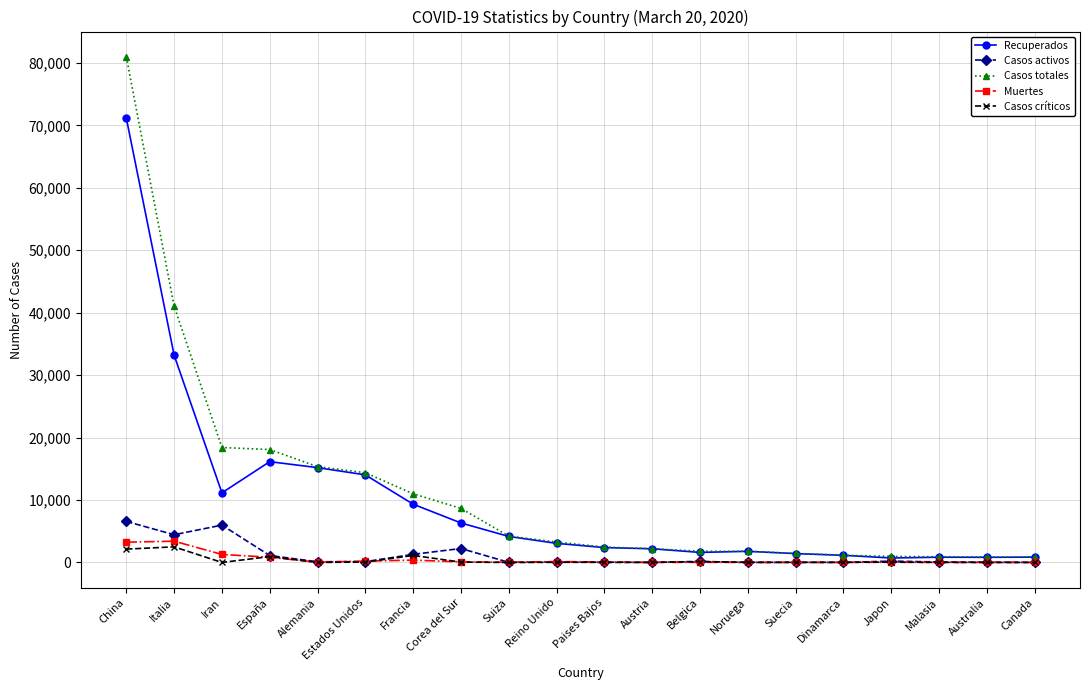

What is the value of the Casos totales point at the 16th from the left?

1151